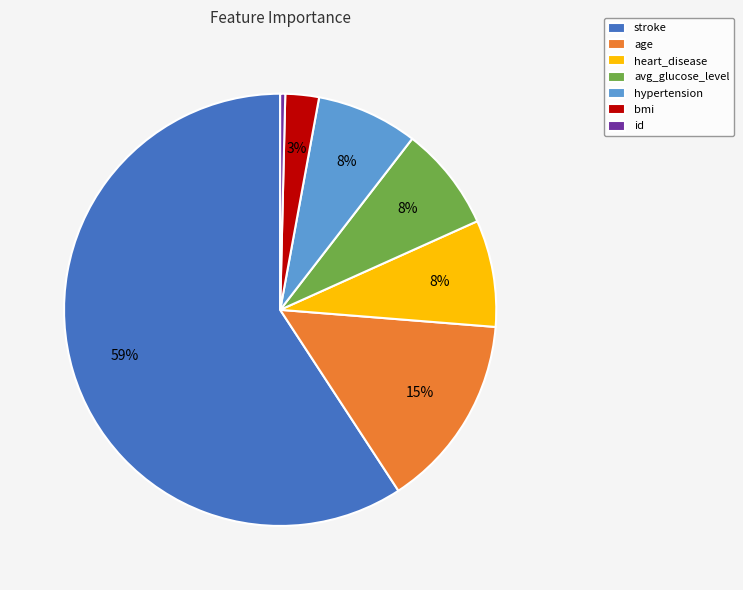

How many segments does this pie chart have?

7